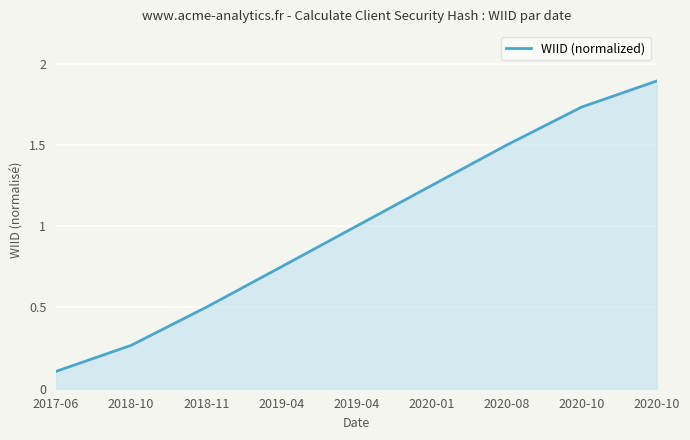

What is the label of the 9th point from the right?

2017-06